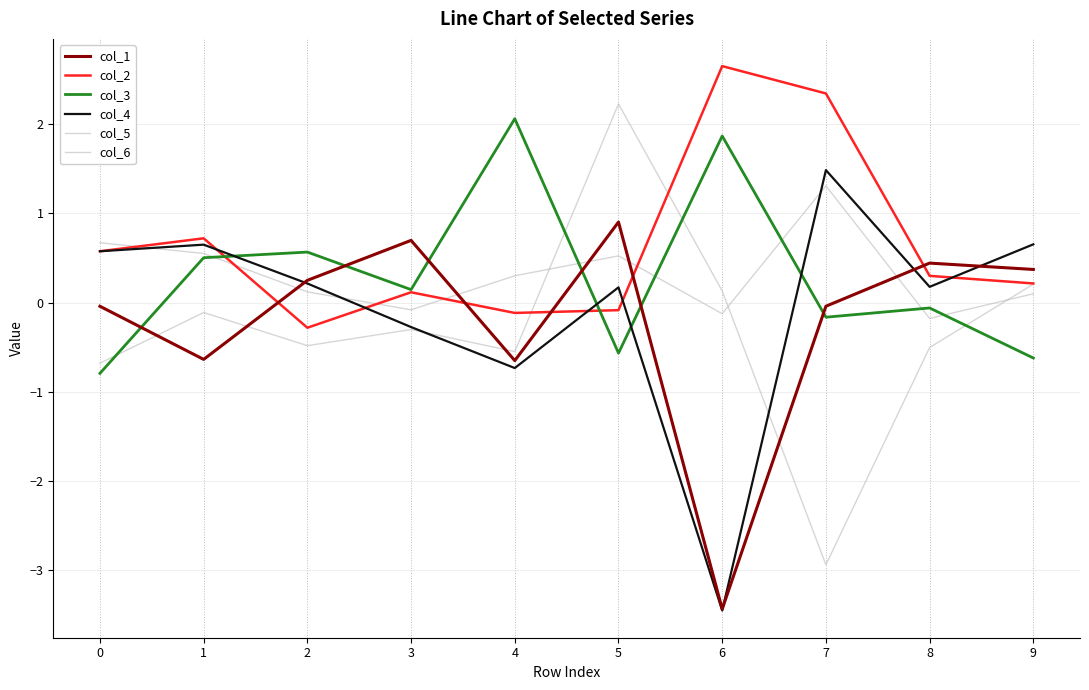

Does the chart display data point markers on the line(s)?

No